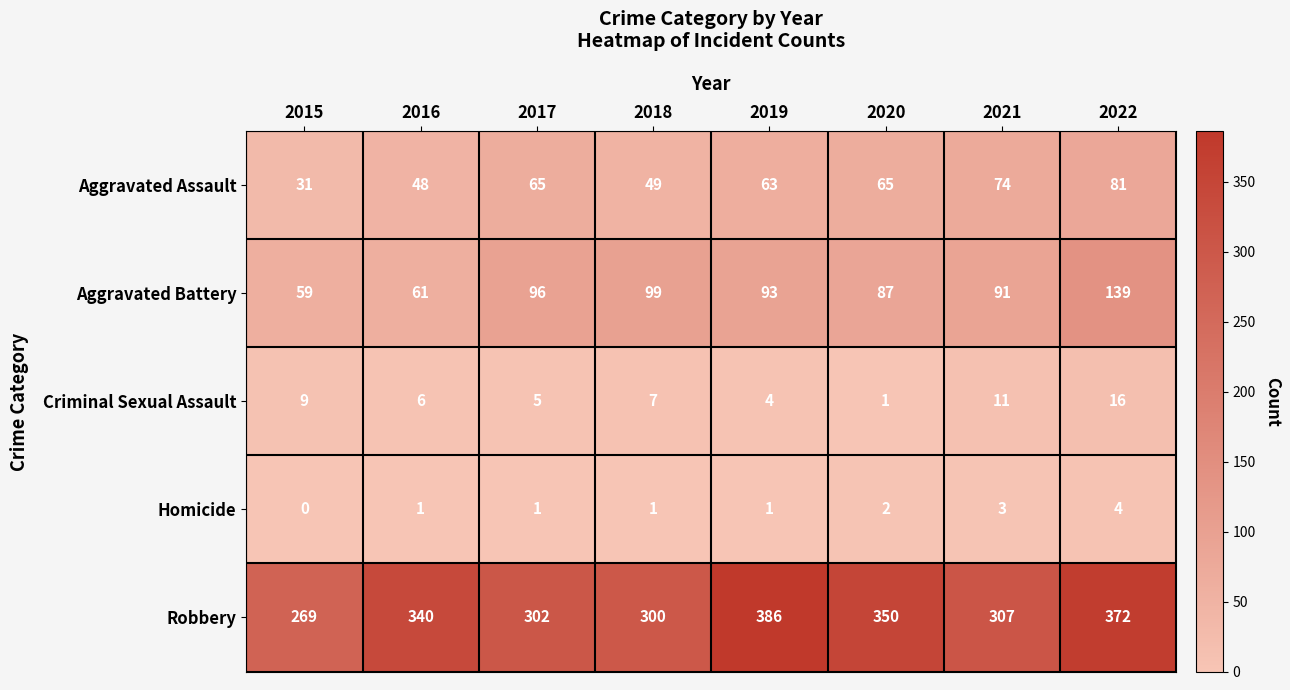

True or false: Homicide has a value of 0 at 2015.

True